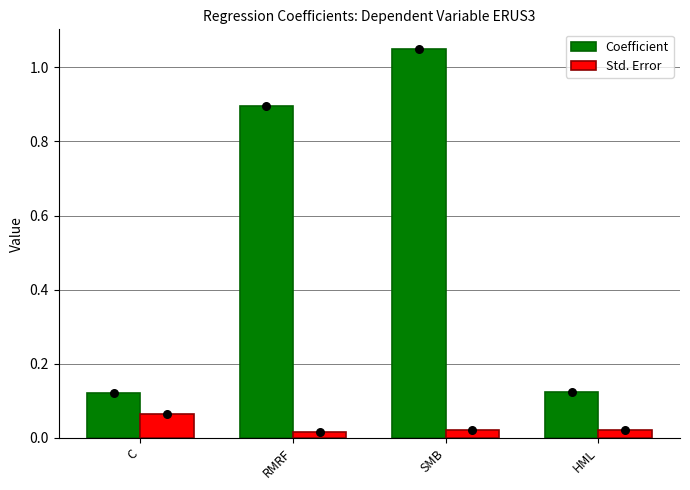

Which series contains the lowest Y value?

Std. Error